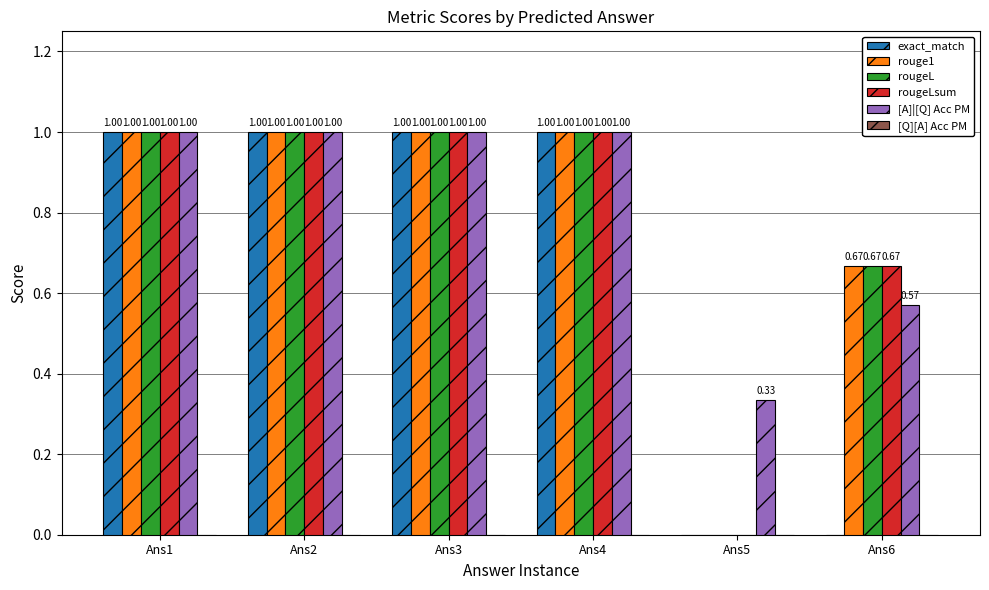

How many groups of bars are there?

6